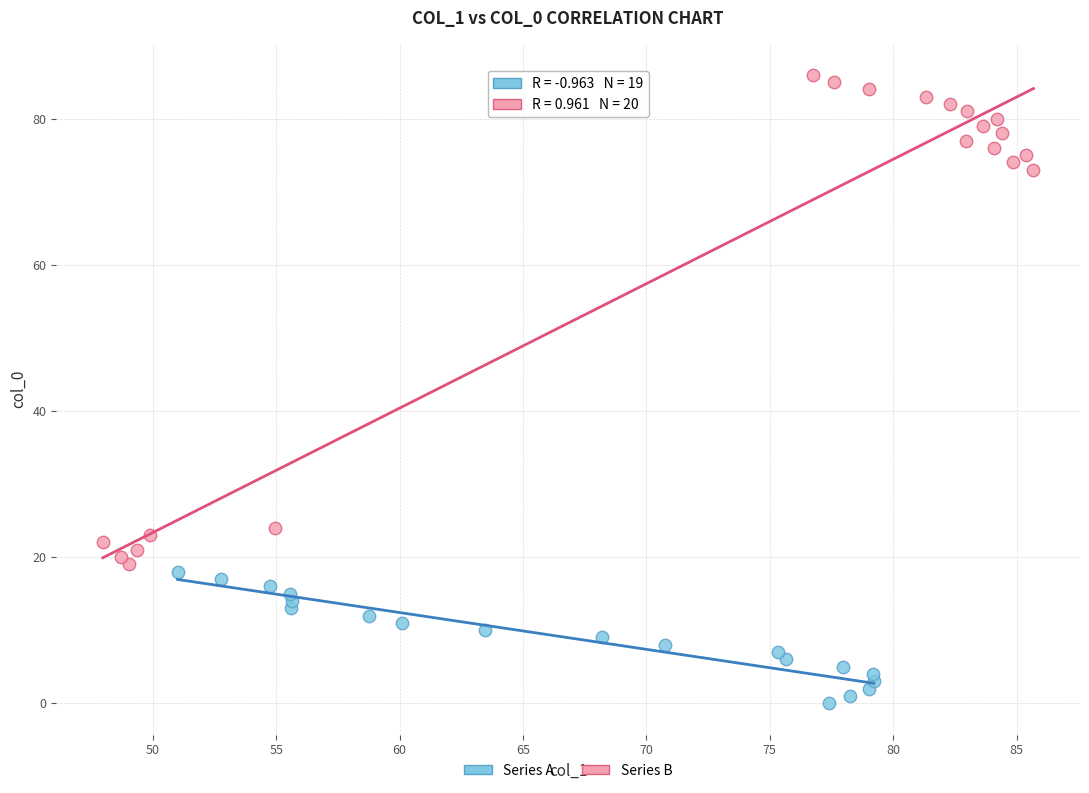

Which series reaches the maximum Y coordinate?

Series B